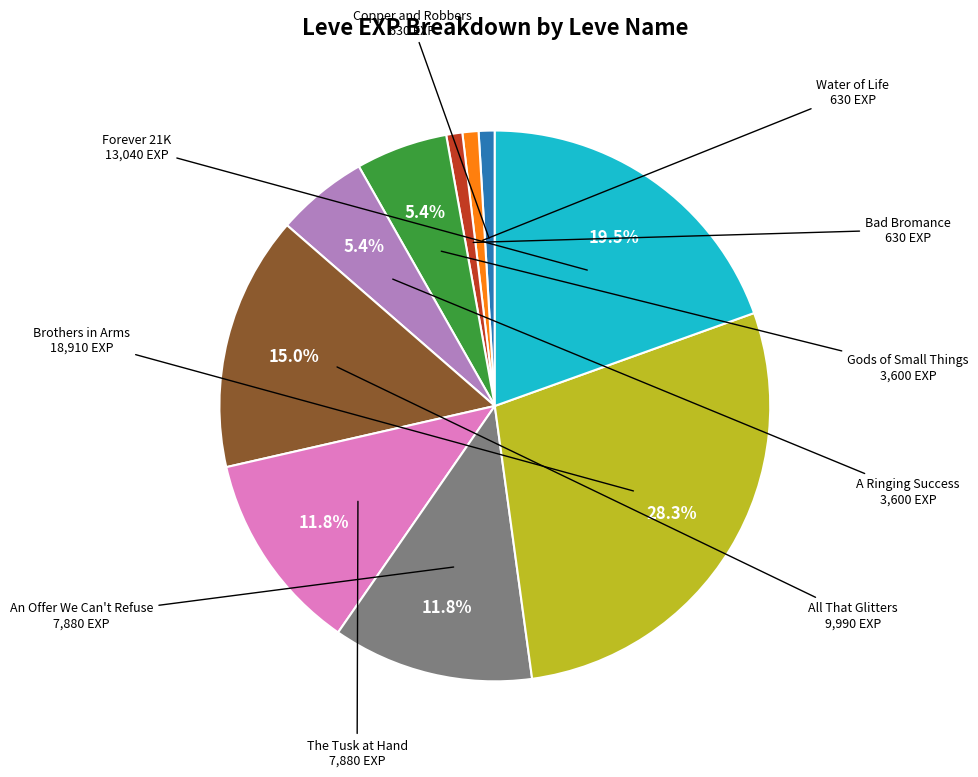

How many segments does this pie chart have?

10